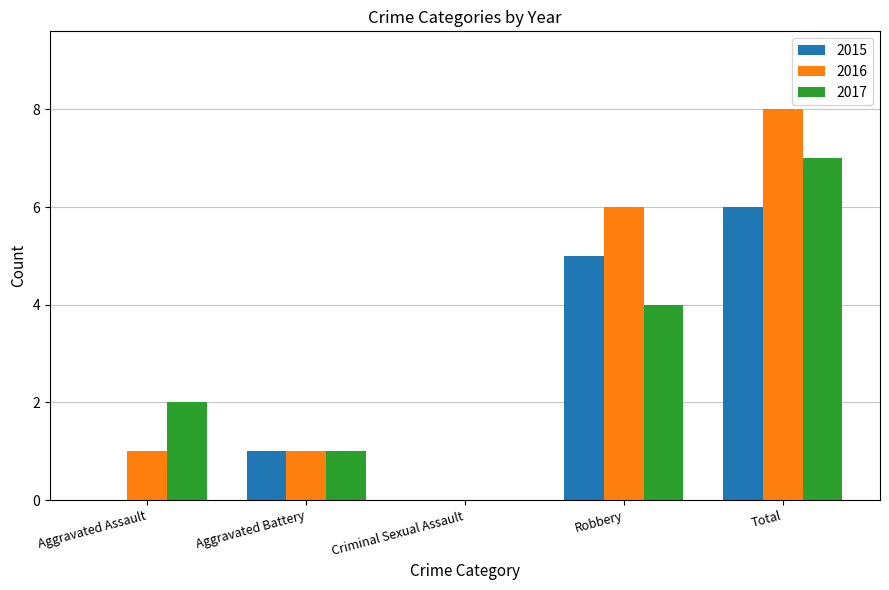

What value does the 2017 series have at Total?

7